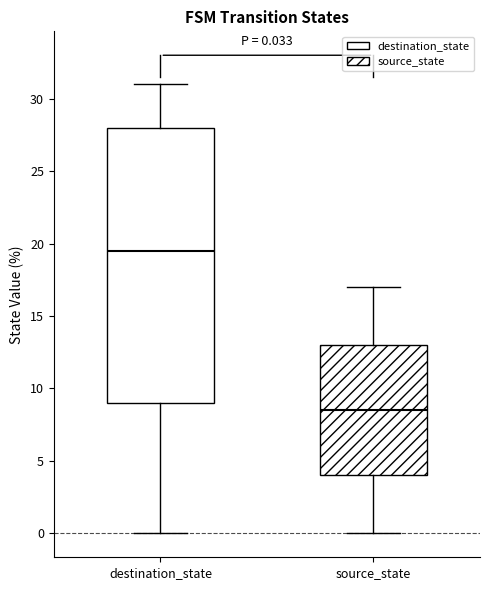

Which box is the tallest, from its lower edge to its upper edge?

destination_state